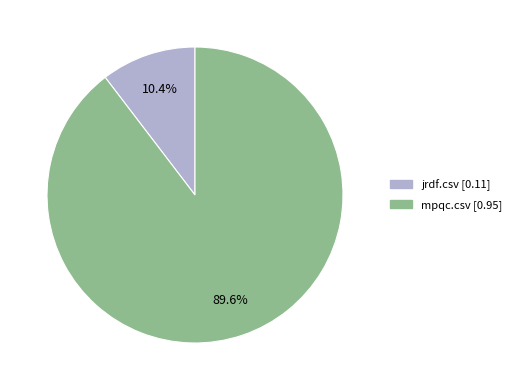

The jrdf.csv slice represents 18% of the pie. True or false?

False